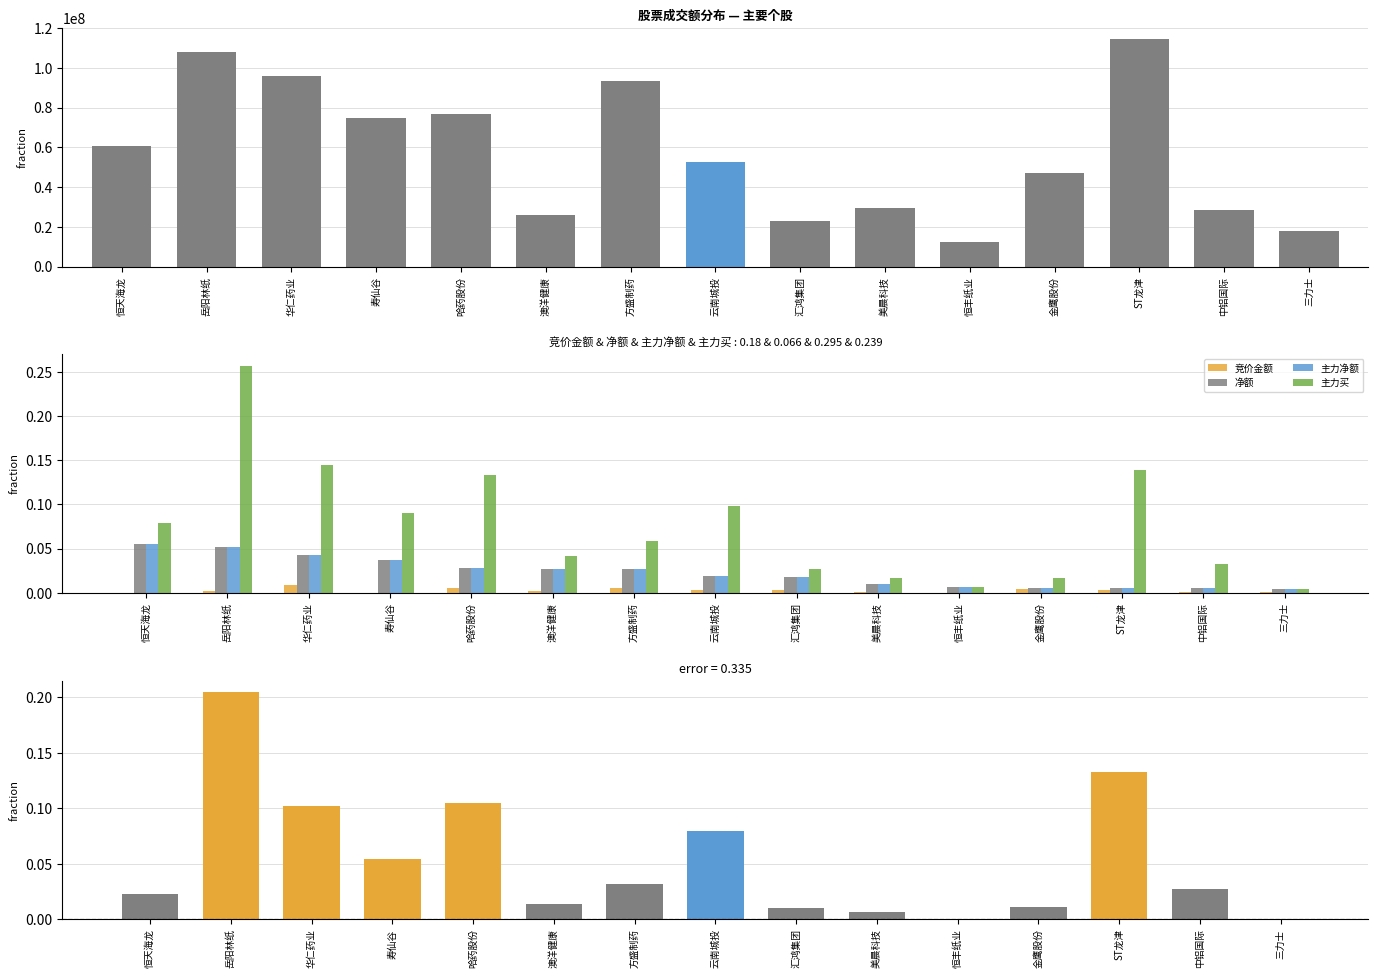

Reading left to right, list all the values displayed in this chart.

成交额: 60720098.0	108013528.0	95876209.0	74782805.0	76608268.0	26165012.0	93463060.0	52489489.0	22904776.0	29207741.0	12151356.0	47180512.0	114341673.0	28311841.0	17881038.0
竞价金额: 0.0	0.0	0.0	0.0	0.0	0.0	0.0	0.0	0.0	0.0	0.0	0.0	0.0	0.0	0.0
净额: 0.1	0.1	0.0	0.0	0.0	0.0	0.0	0.0	0.0	0.0	0.0	0.0	0.0	0.0	0.0
主力净额: 0.1	0.1	0.0	0.0	0.0	0.0	0.0	0.0	0.0	0.0	0.0	0.0	0.0	0.0	0.0
主力买: 0.1	0.3	0.1	0.1	0.1	0.0	0.1	0.1	0.0	0.0	0.0	0.0	0.1	0.0	0.0
主力买-净额: 0.0	0.2	0.1	0.1	0.1	0.0	0.0	0.1	0.0	0.0	0.0	0.0	0.1	0.0	0.0